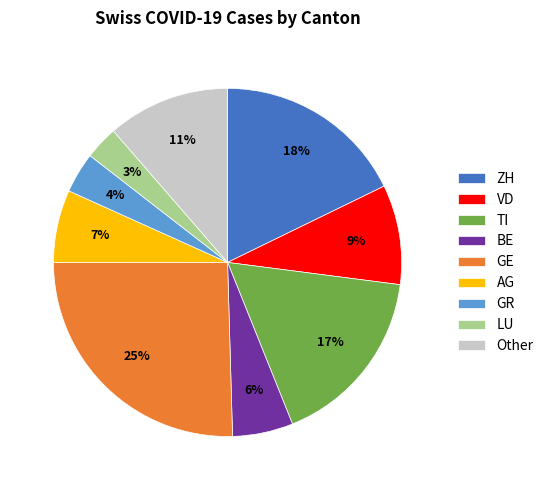

Do Other and AG together represent more than half of the pie?

No